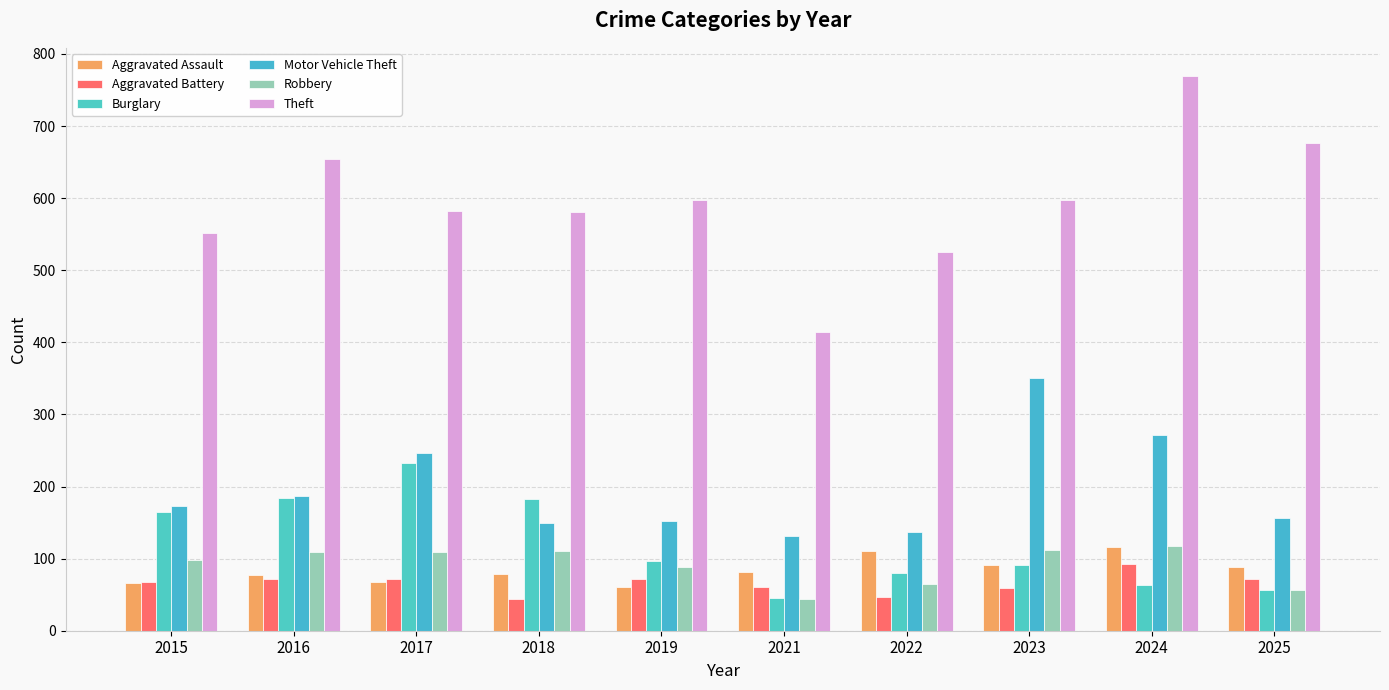

At how many categories does at least one series exceed 87?

10